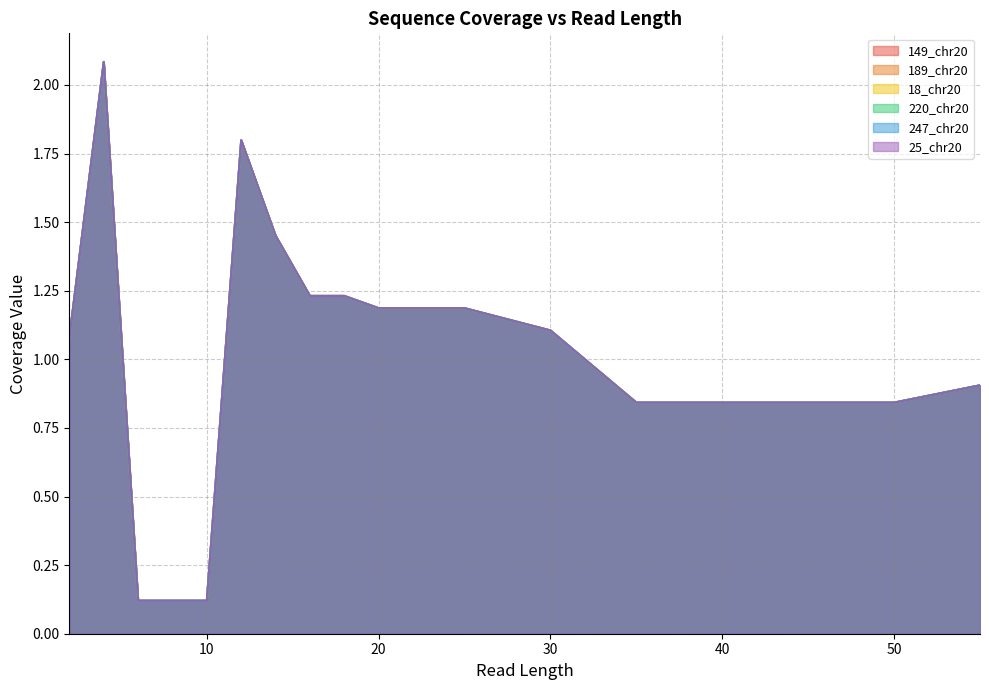

Is the value of 149_chr20 at 20 greater than the value of 18_chr20 at 40?

Yes